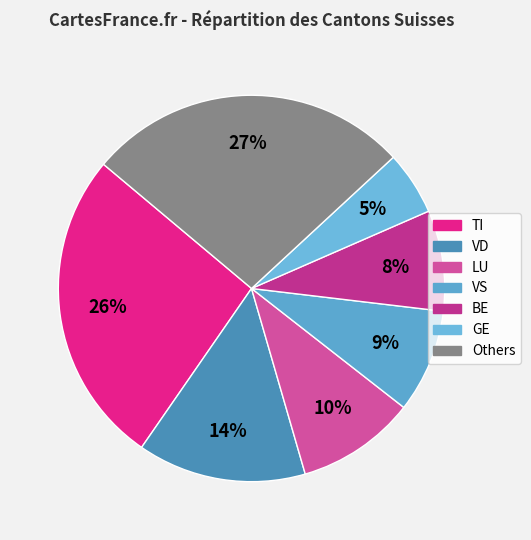

How many segments does this pie chart have?

7